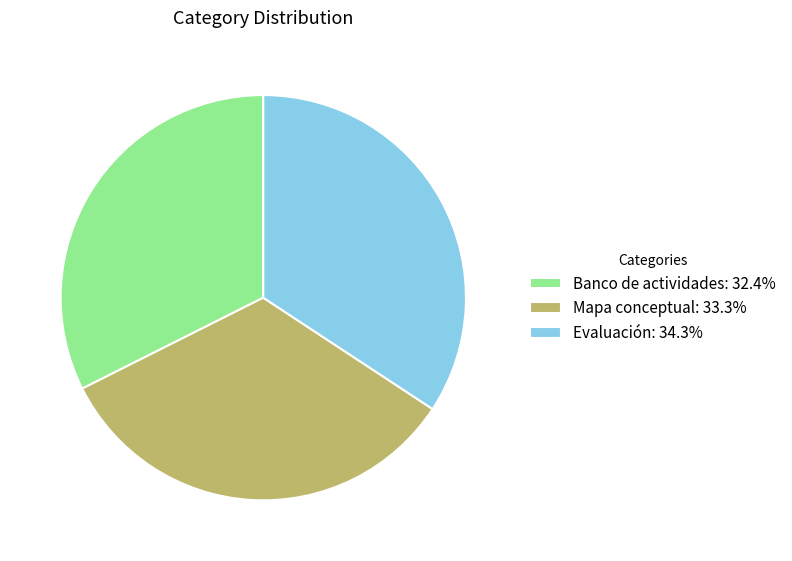

Combined, do Banco de actividades: 32.4% and Mapa conceptual: 33.3% account for over 50%?

Yes